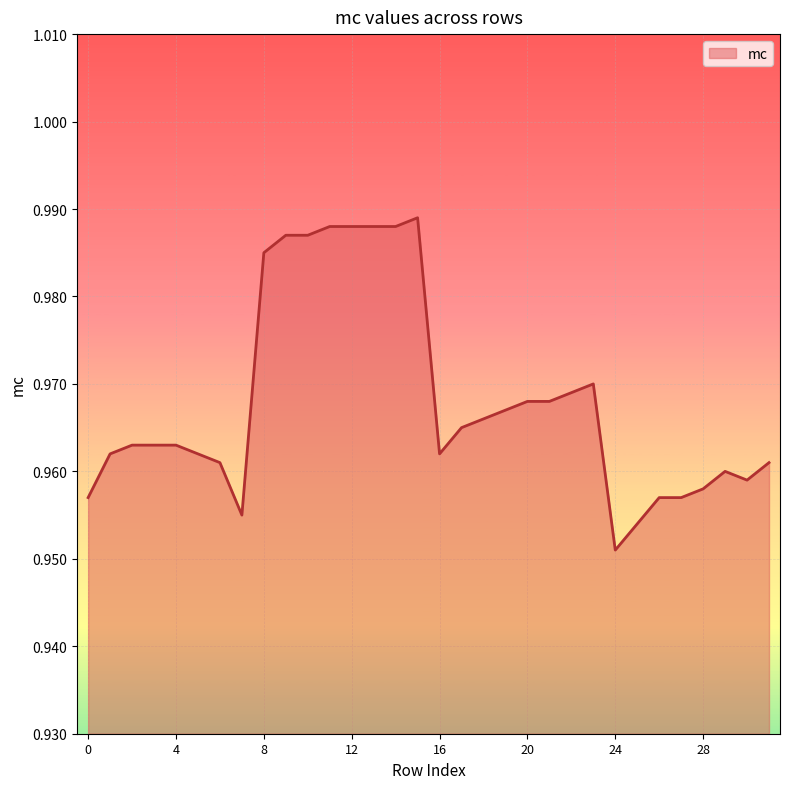

Reading right to left, extract all data points from this chart.

1.0	1.0	1.0	1.0	1.0	1.0	1.0	1.0	1.0	1.0	1.0	1.0	1.0	1.0	1.0	1.0	1.0	1.0	1.0	1.0	1.0	1.0	1.0	1.0	1.0	1.0	1.0	1.0	1.0	1.0	1.0	1.0